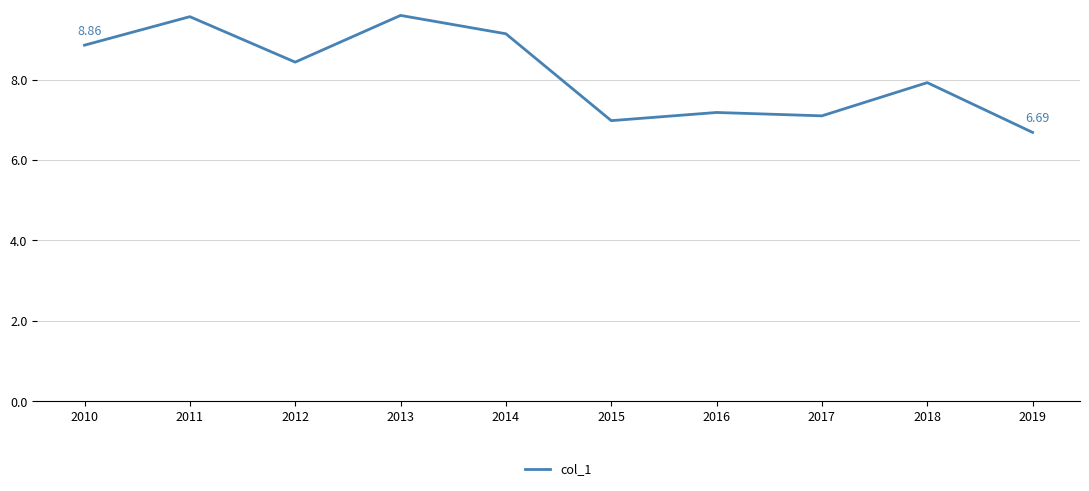

What is the minimum value shown in the chart?

6.7